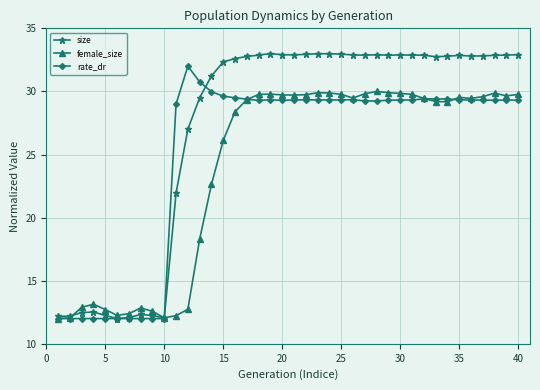

List the series in order of their peak value, highest first.

size, rate_dr, female_size